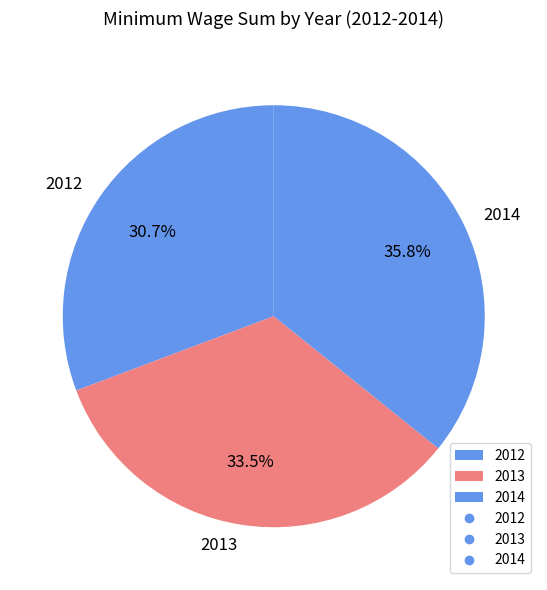

Does any single category account for the majority?

No